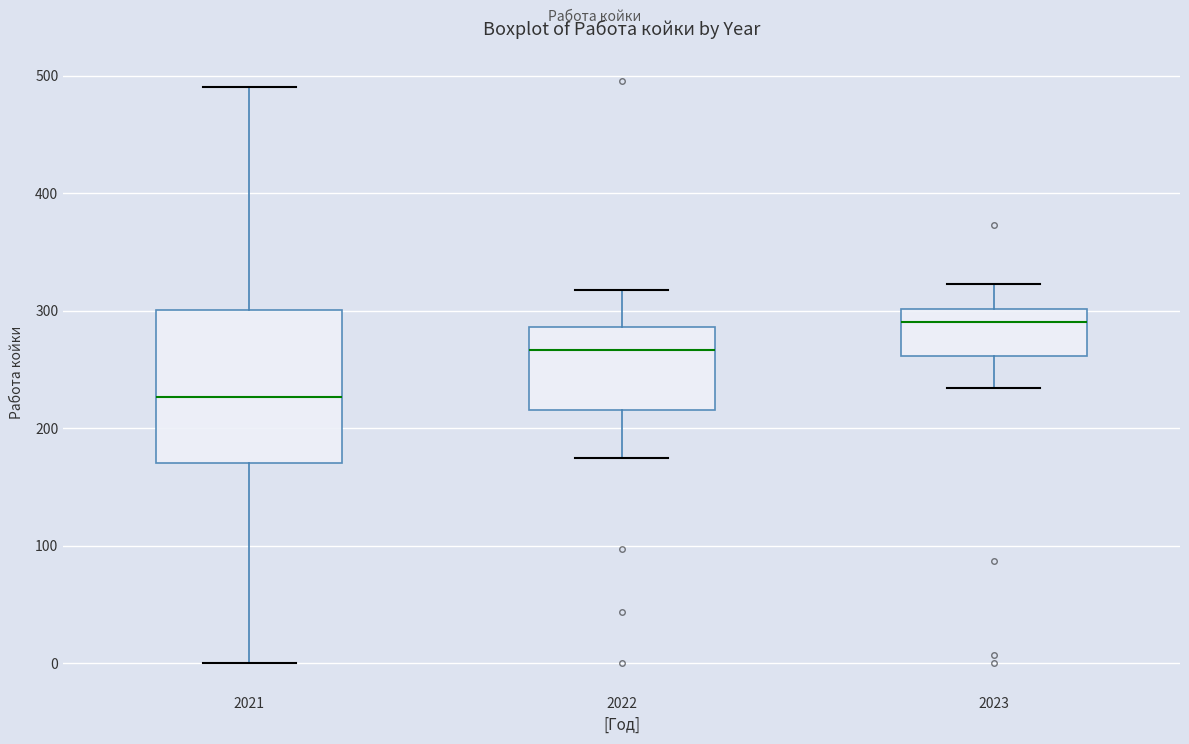

Reading left to right, transcribe this box plot: for each box, give where its median line is, the range the box spans, and where its two whiskers end, as read against the y-axis. The values are not printed on the chart, so give them approximately, as read against the axis.

2021: median 230, box 170 to 300, whiskers 0 to 490
2022: median 270, box 220 to 290, whiskers 180 to 320
2023: median 290, box 260 to 300, whiskers 230 to 320